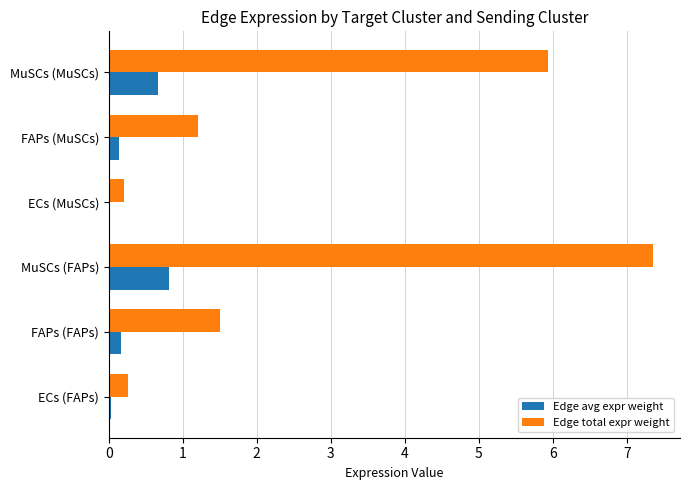

What is the lowest value of the Edge total expr weight series?

0.2